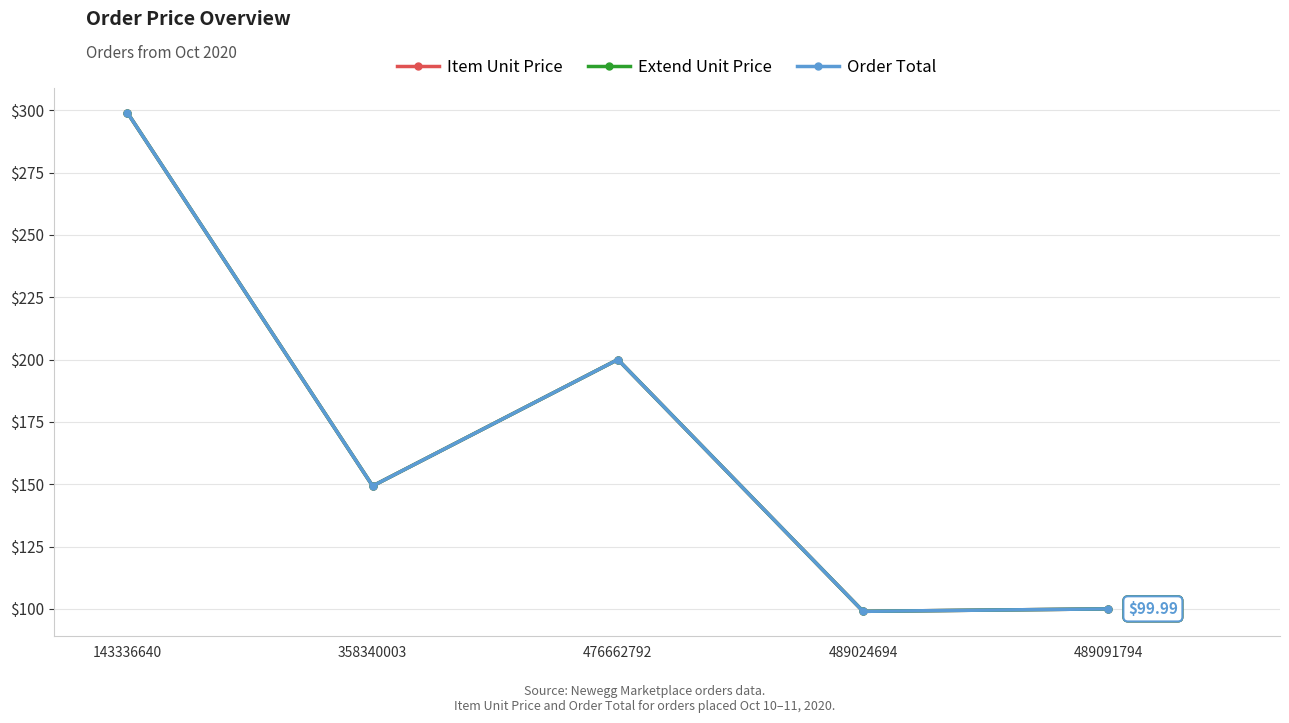

What is the average value of the Item Unit Price series?

169.5